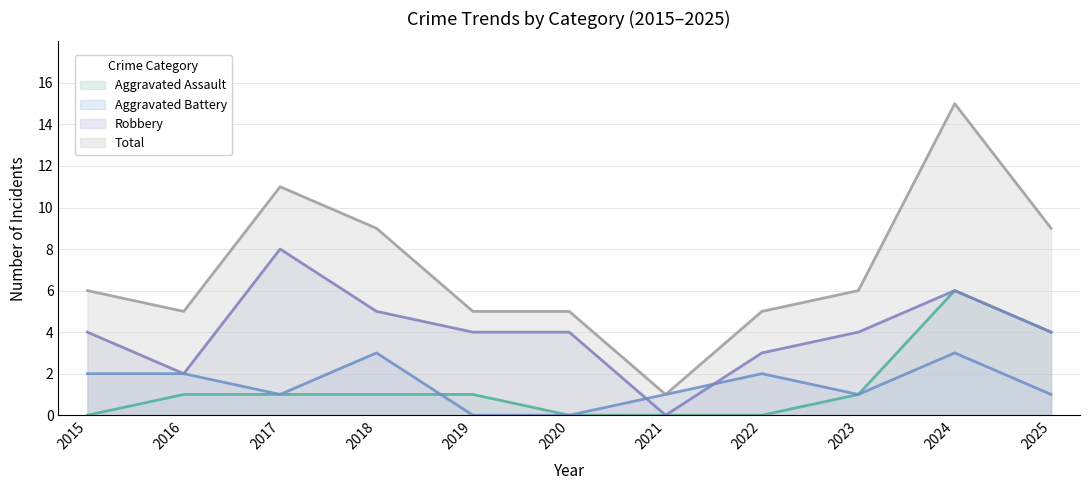

At which label is Robbery closest to 4?

2015